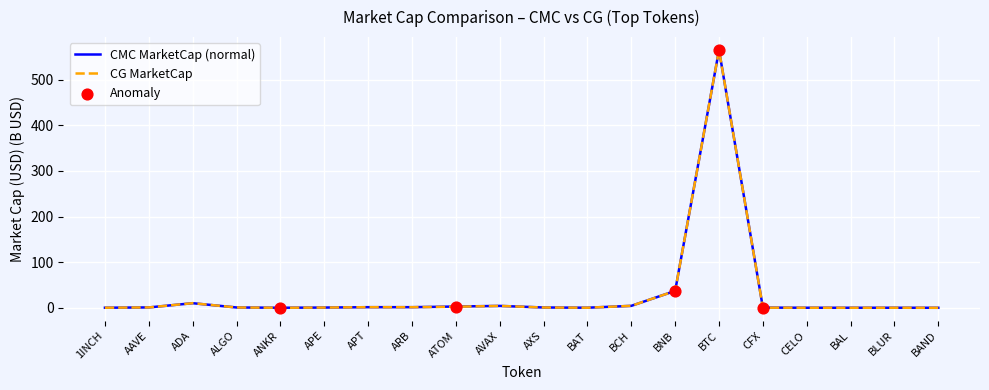

At which category is the sum across all series the highest?

BTC